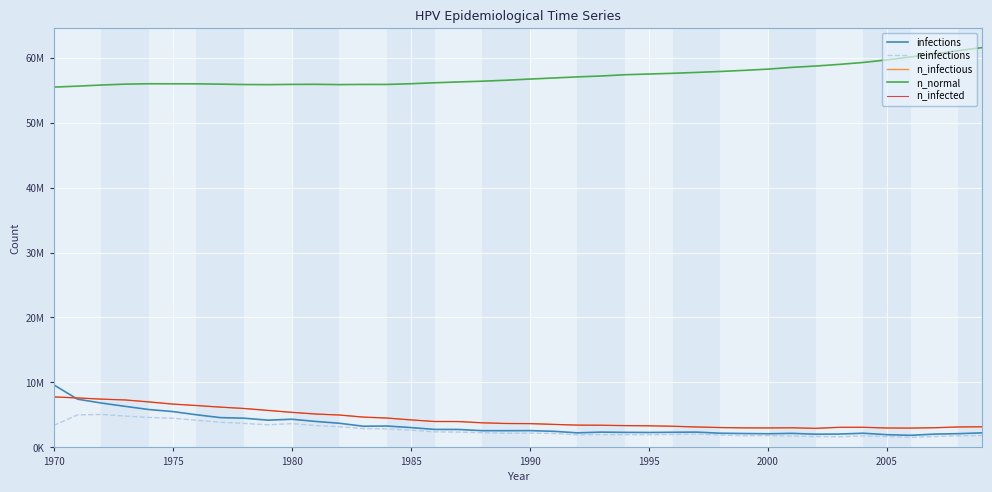

True or false: n_normal and infections cross at least once.

False